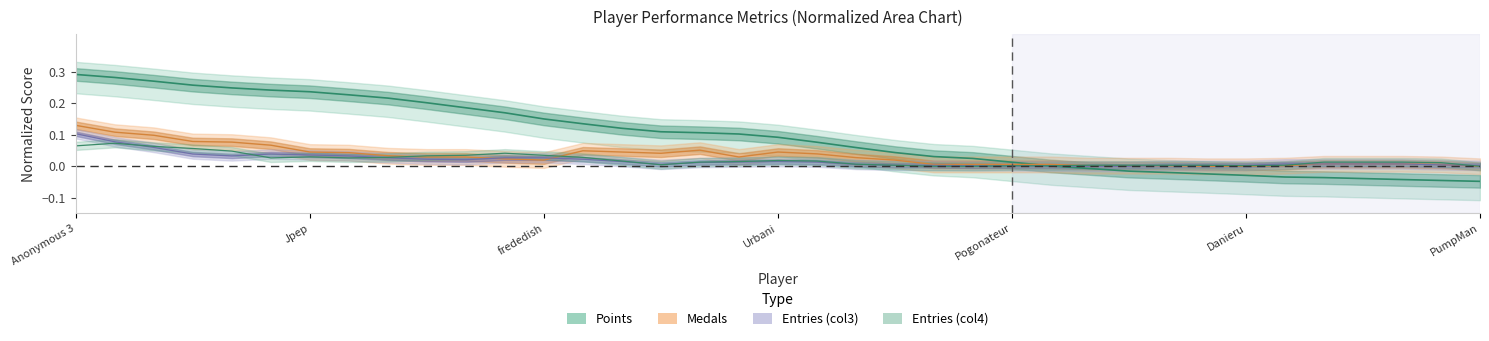

How many values in the Entries (col4, normalized) series exceed 0?

34